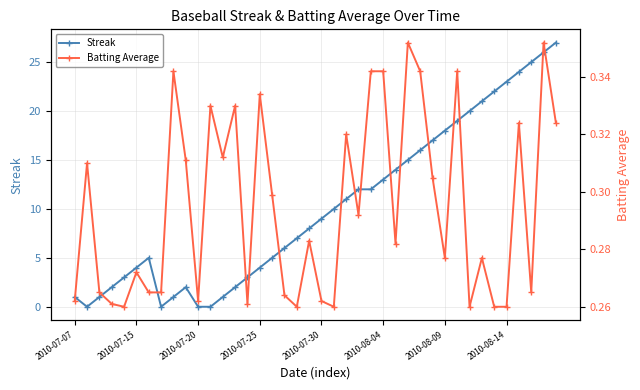

The Streak series shows 0.0 at 11. True or false?

True